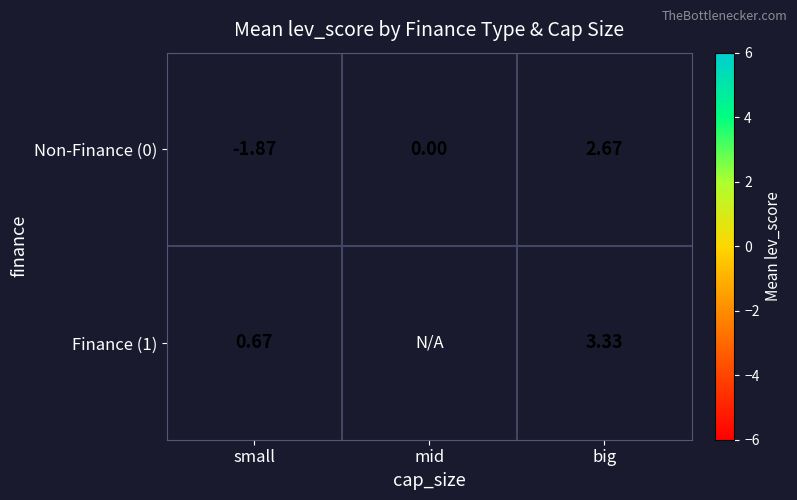

Is the value of Finance (1) at small greater than the value of Non-Finance (0) at small?

Yes